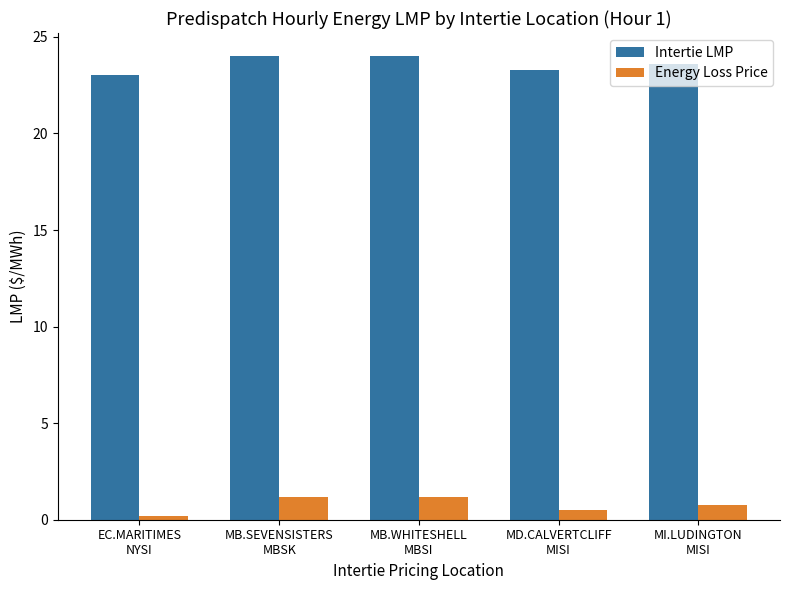

What is the total value across all series at MI.LUDINGTON
MISI?

24.4